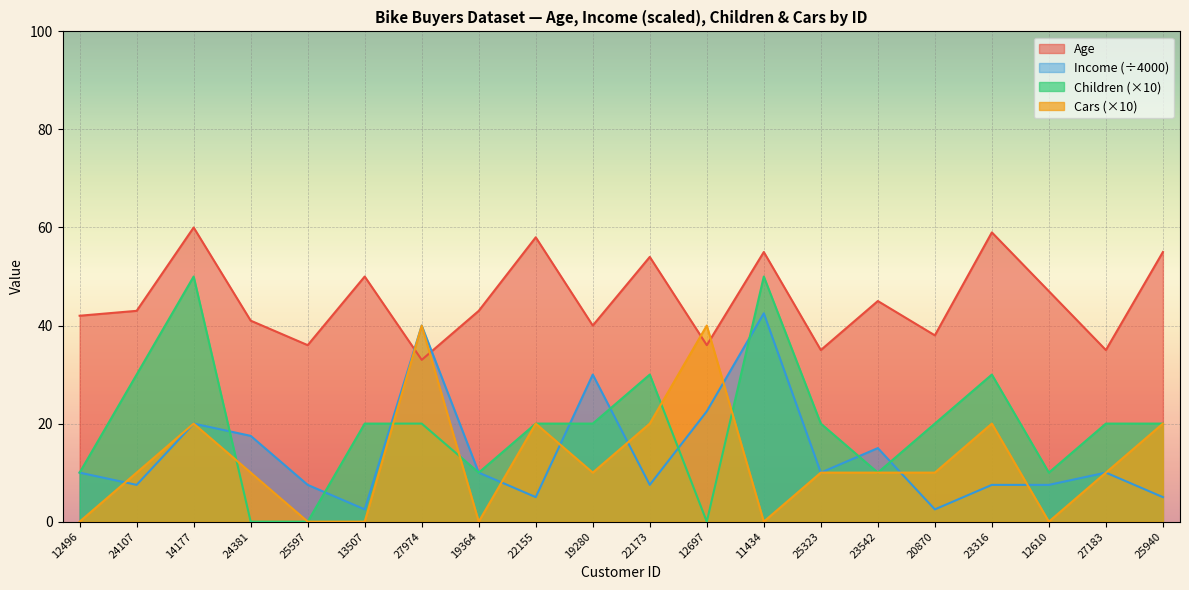

At which label is Cars closest to 20?

14177